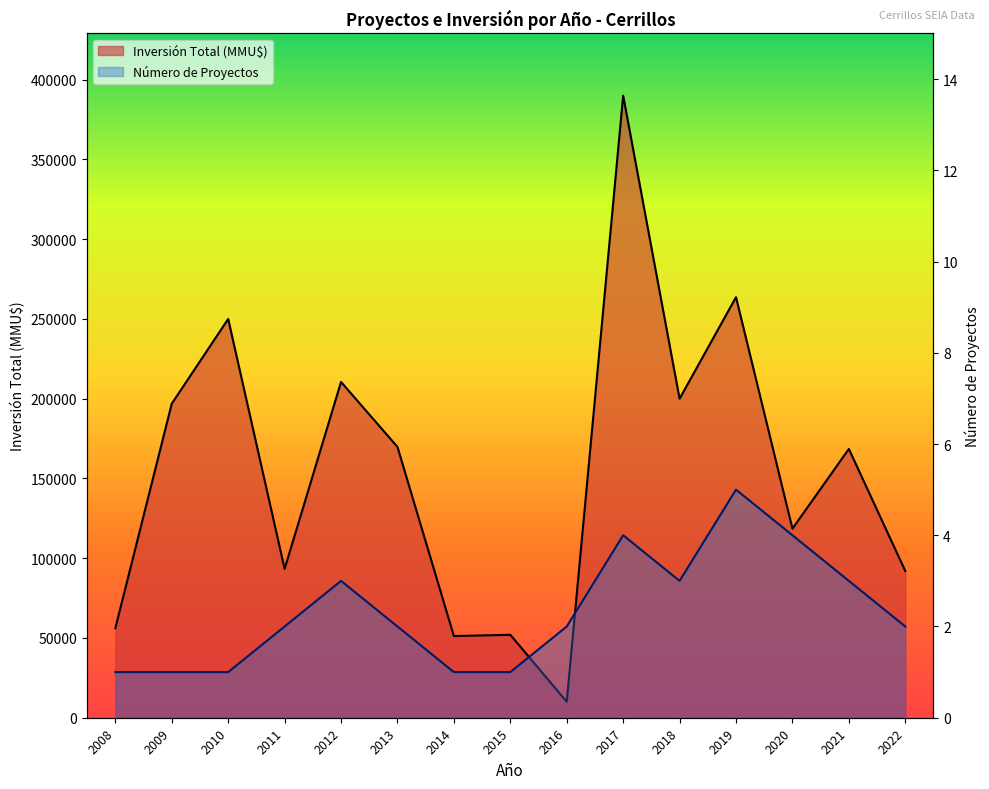

In Número de Proyectos, how many points are higher than both neighbors (excluding endpoints)?

3